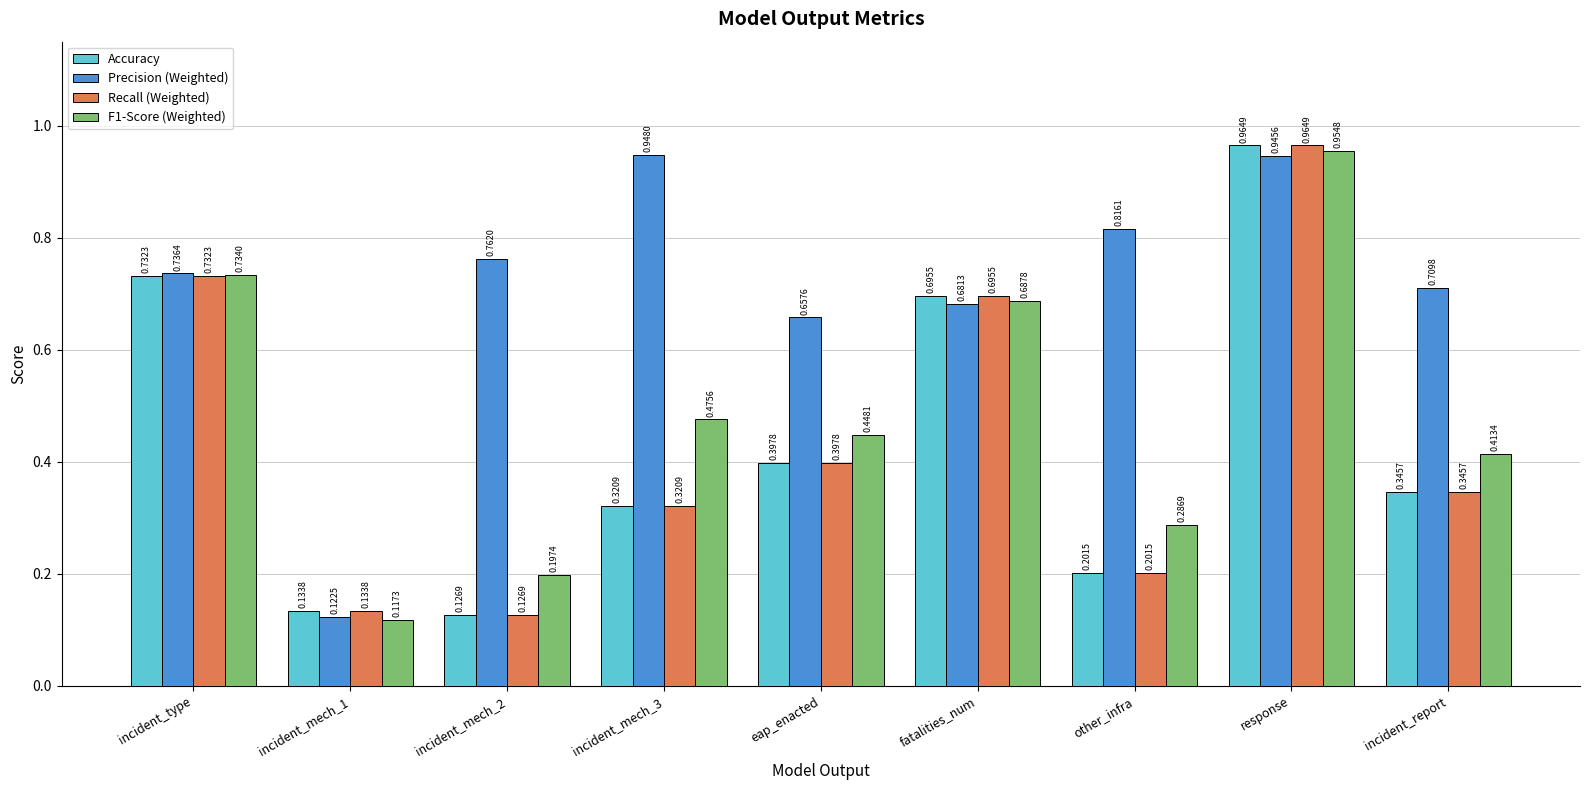

Rank the categories by Recall (Weighted) value from lowest to highest.

incident_mech_2, incident_mech_1, other_infra, incident_mech_3, incident_report, eap_enacted, fatalities_num, incident_type, response